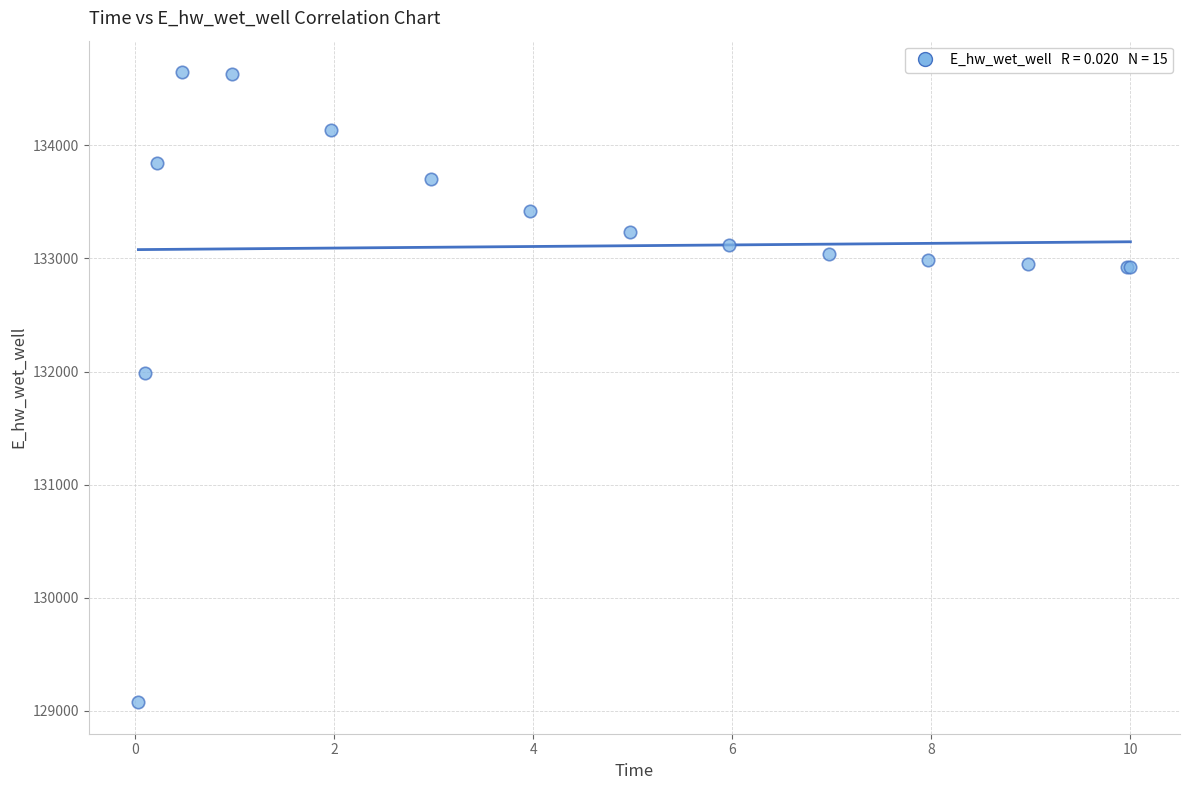

What Y value in the scatter plot is closest to 131861?

131982.8